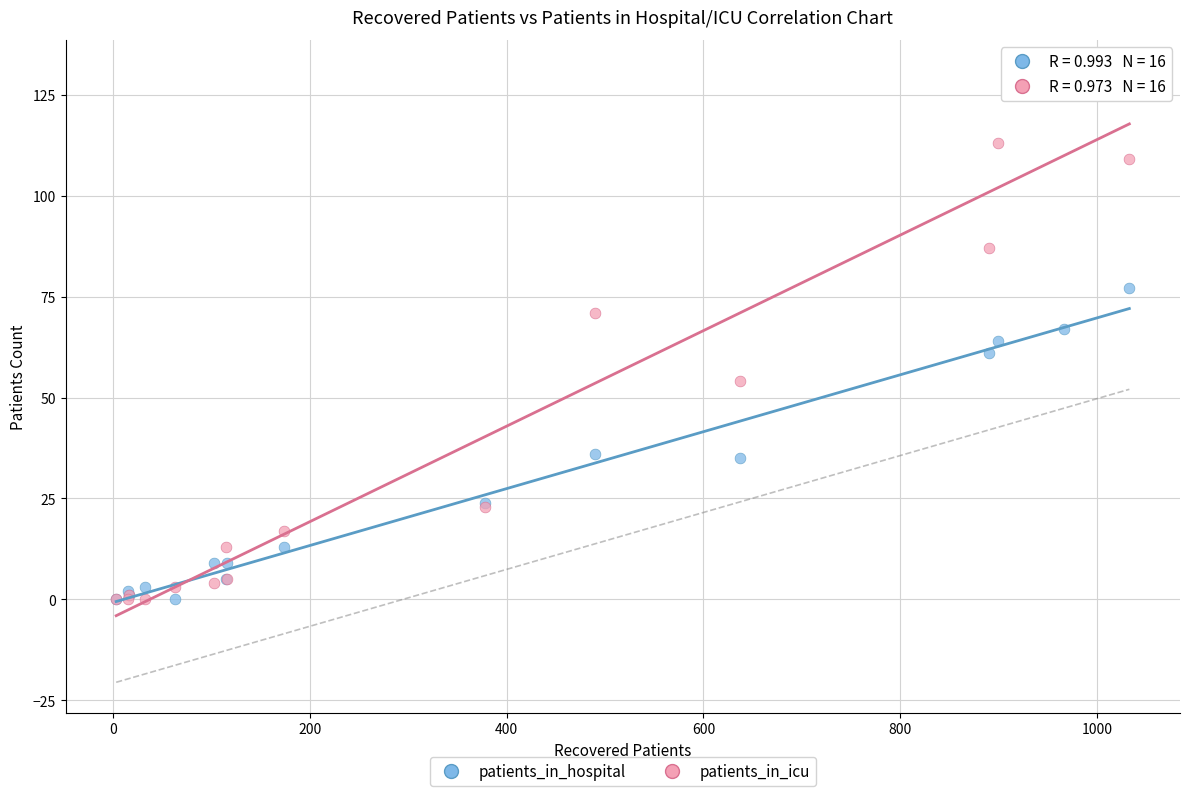

What are all the series names shown in the legend?

patients_in_hospital, patients_in_icu